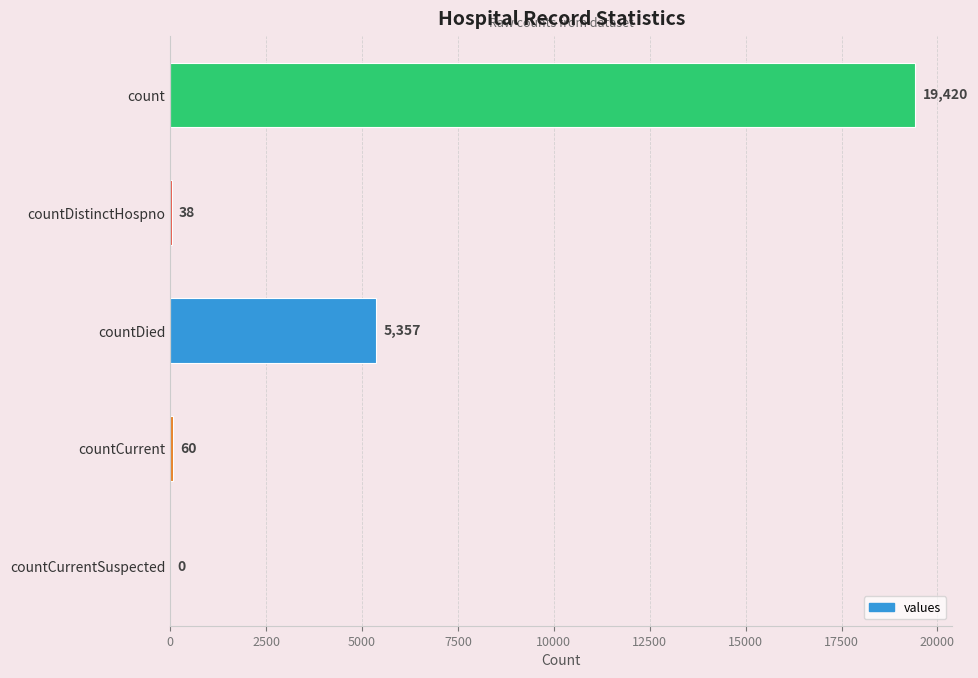

Does the chart contain stacked bars?

No